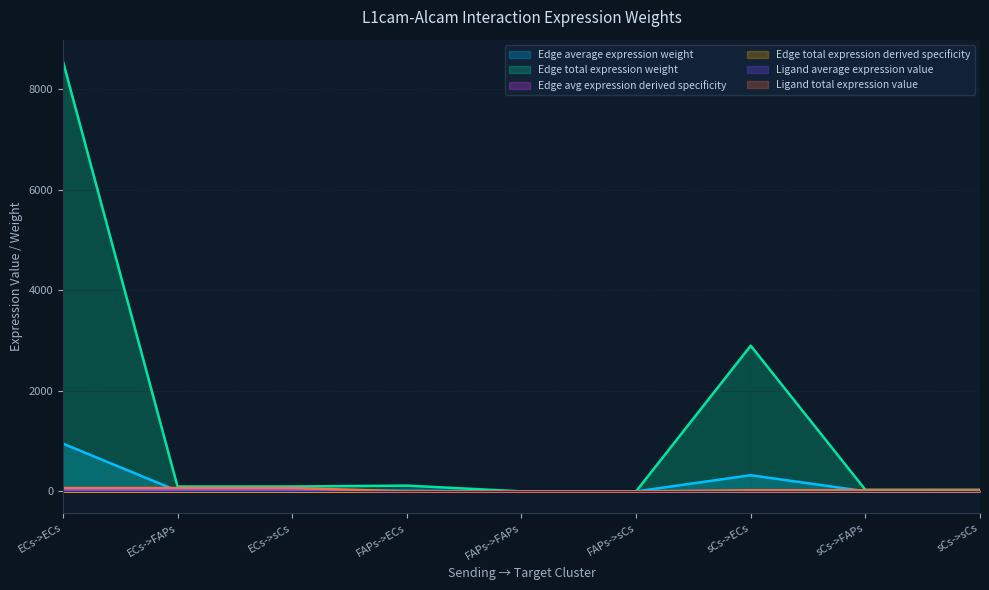

Which series has the widest spread of values?

Edge total expression weight